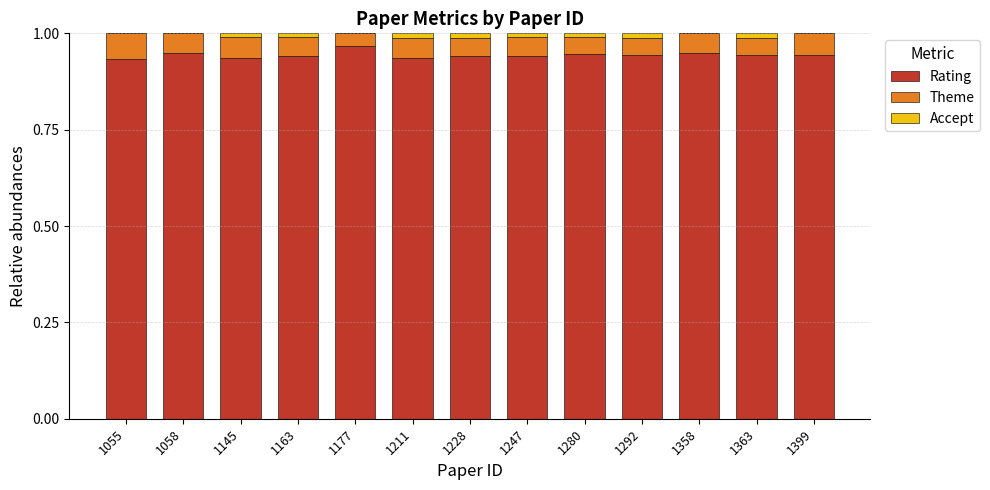

What is the sum of all Rating values?

12.3